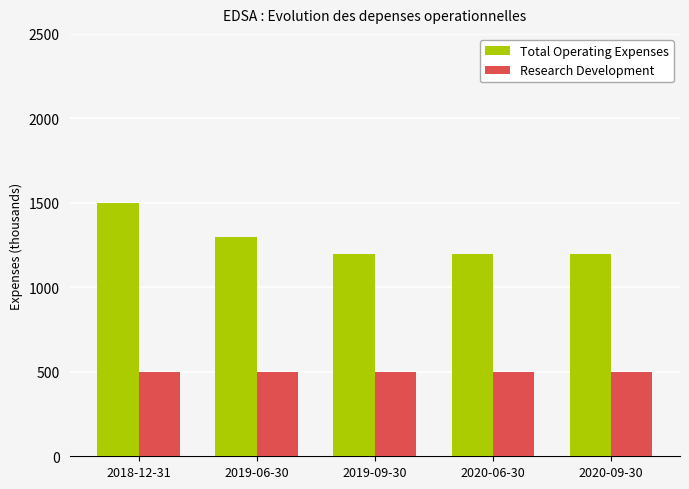

What is the approximate value of Research Development at 2019-06-30?

500